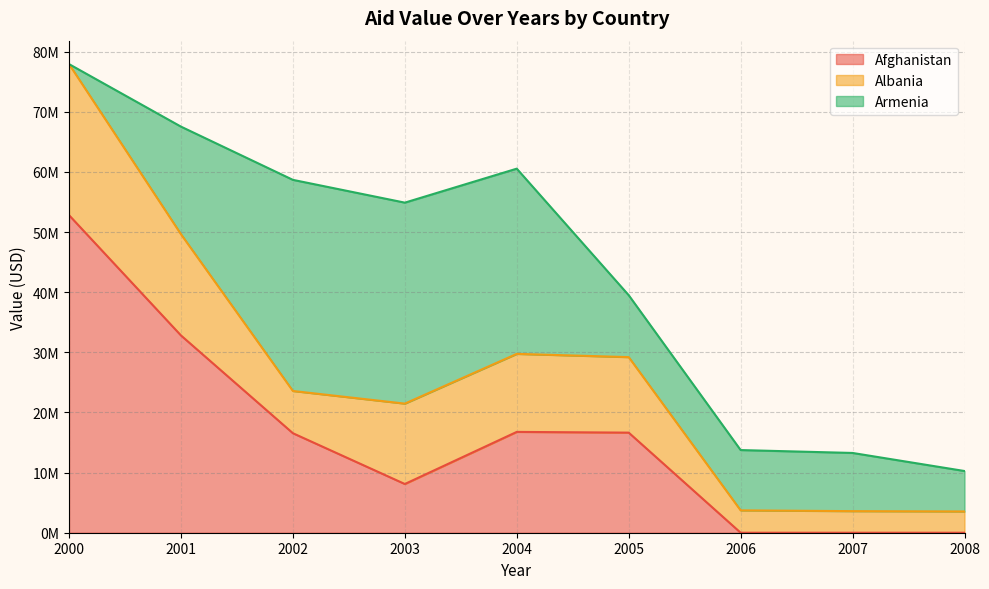

Rank the series by their maximum value, from lowest to highest.

Albania, Armenia, Afghanistan